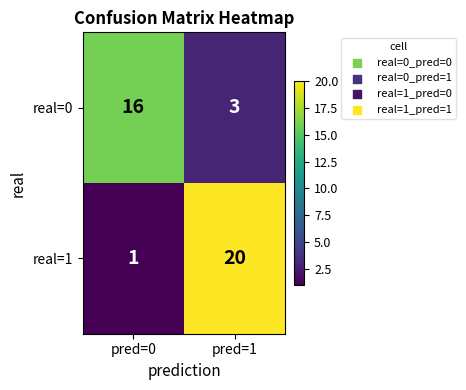

The real=1 series shows 1 at pred=0. True or false?

True